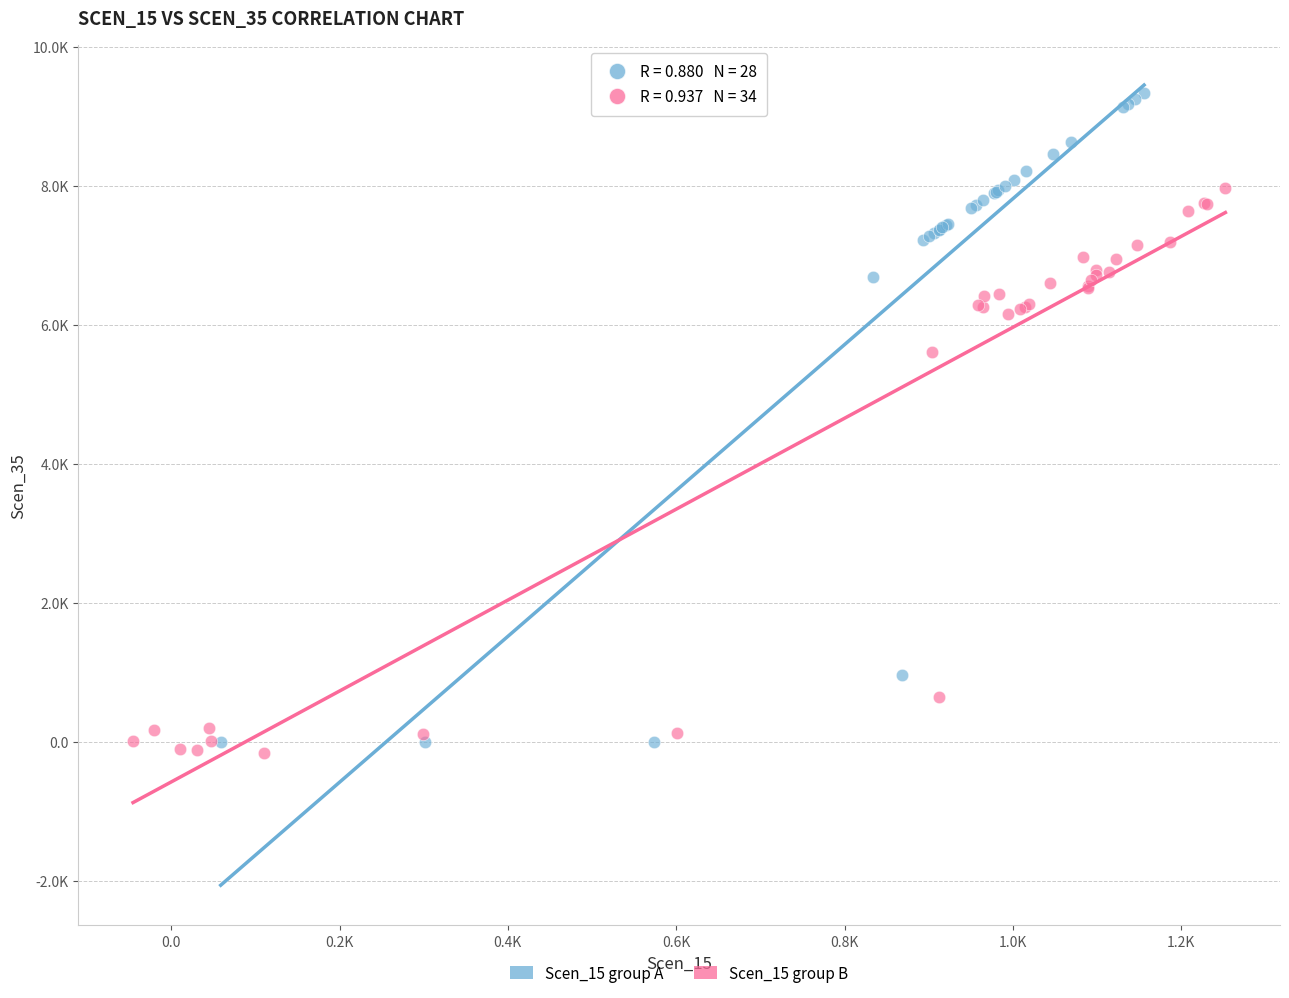

What are all the series names shown in the legend?

Scen_15 group A, Scen_15 group B